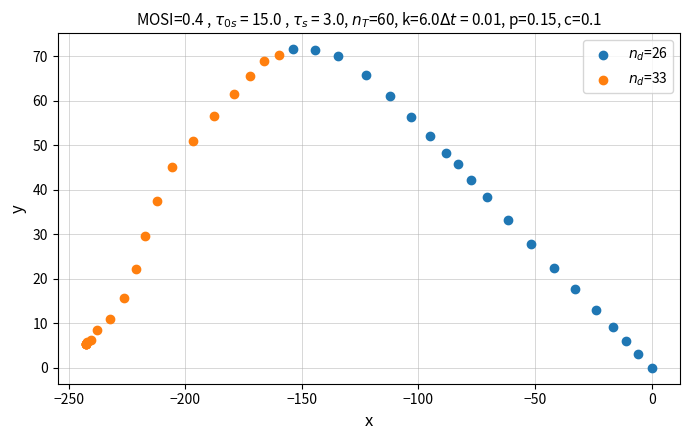

Which series reaches the maximum Y coordinate?

$n_d$=26